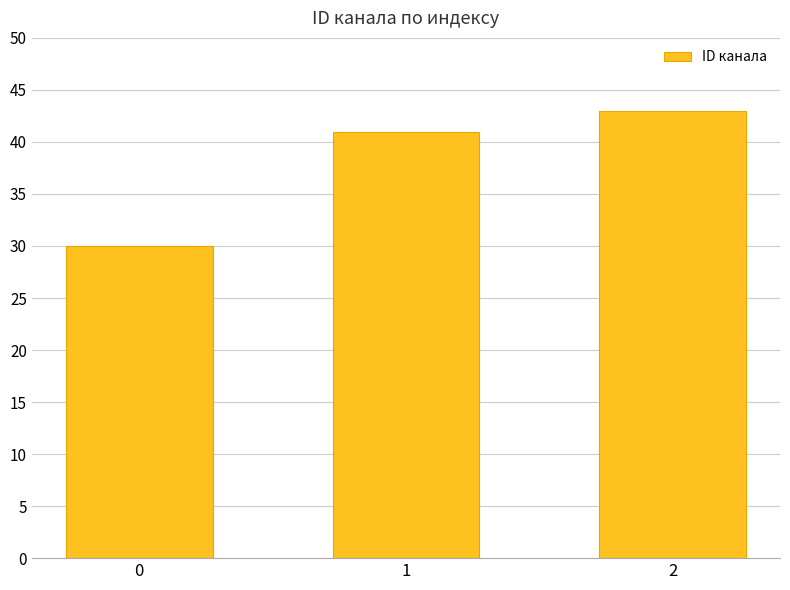

Between 2 and 0, which is larger?

2